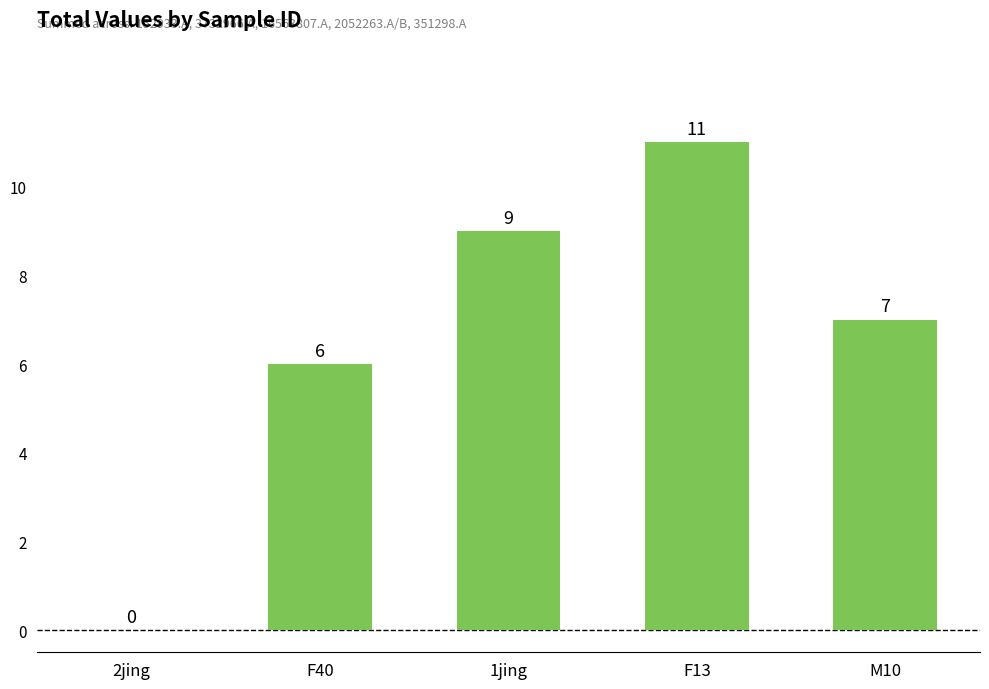

The value at 2jing is 7. True or false?

False